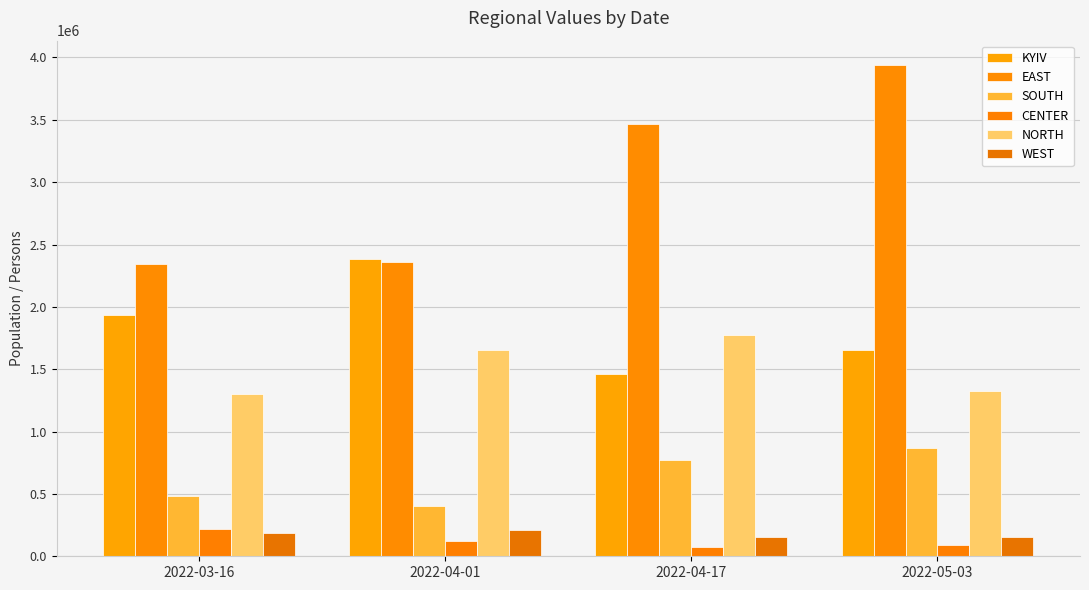

What is the greatest value displayed?

3938000